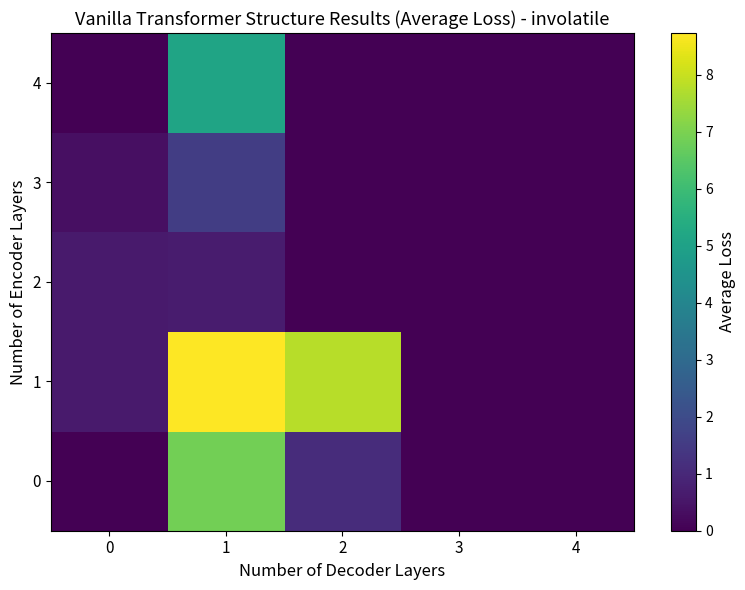

Rank the series at 1 from highest to lowest value.

1, 0, 4, 3, 2